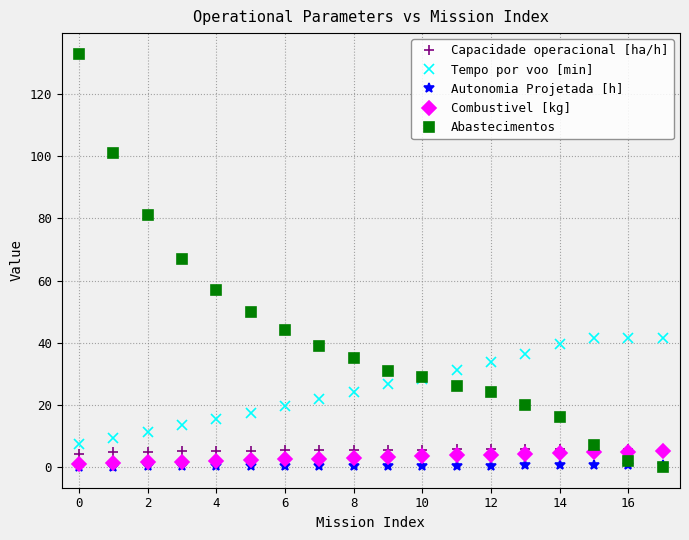

What is the value of the Capacidade operacional [ha/h] point at the 12th from the left?

5.7